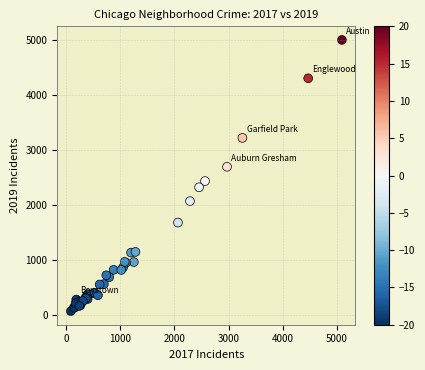

What Y value in the scatter plot is closest to 2542?

2441